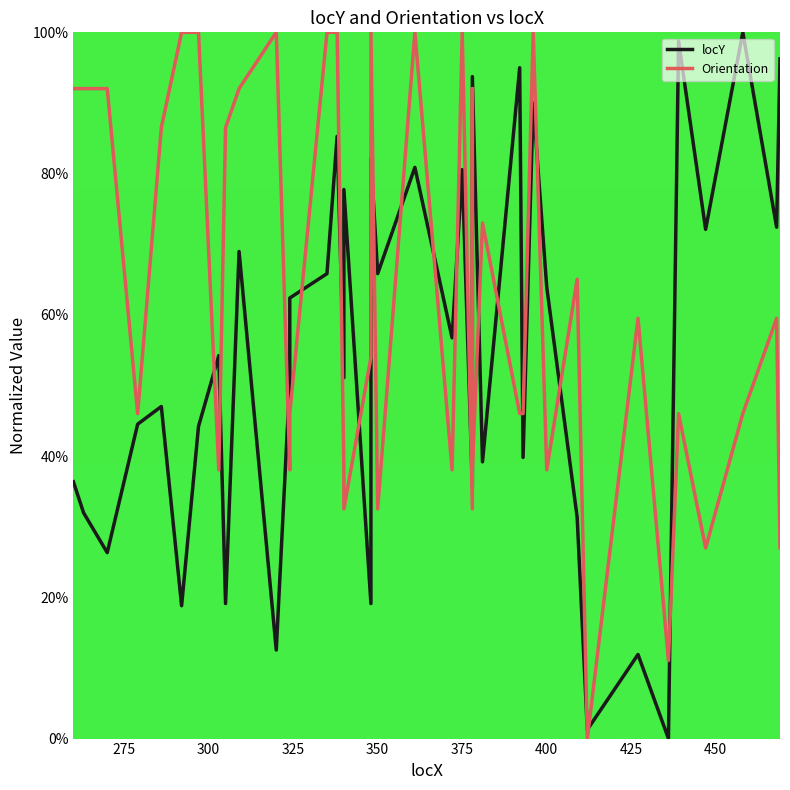

True or false: Orientation and locY intersect in this chart.

True